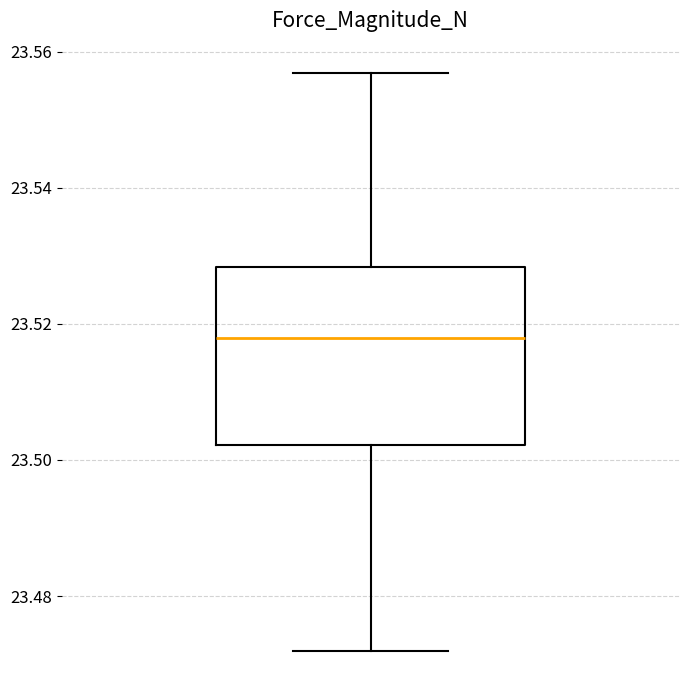

Transcribe this box plot: give where the median line is, the range the box spans, and where the two whiskers end, as read against the y-axis. The values are not printed on the chart, so give them approximately, as read against the axis.

median 23.518, box 23.502 to 23.528, whiskers 23.472 to 23.556